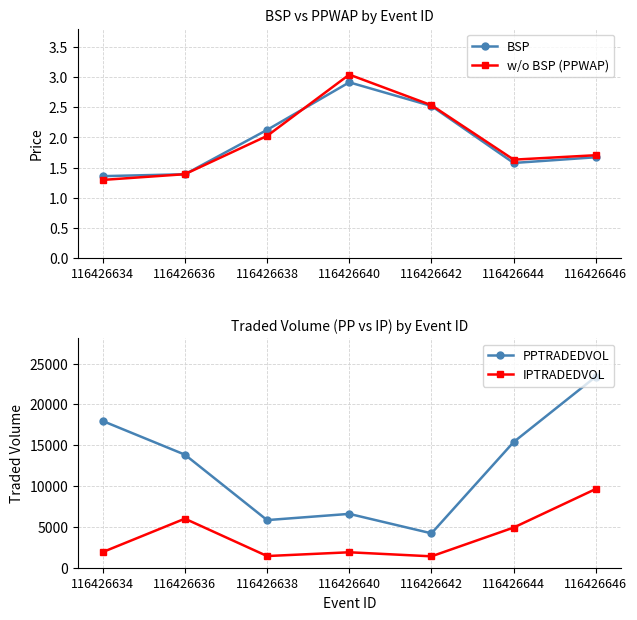

The value of PPTRADEDVOL at 116426644 is 6746.3. True or false?

False